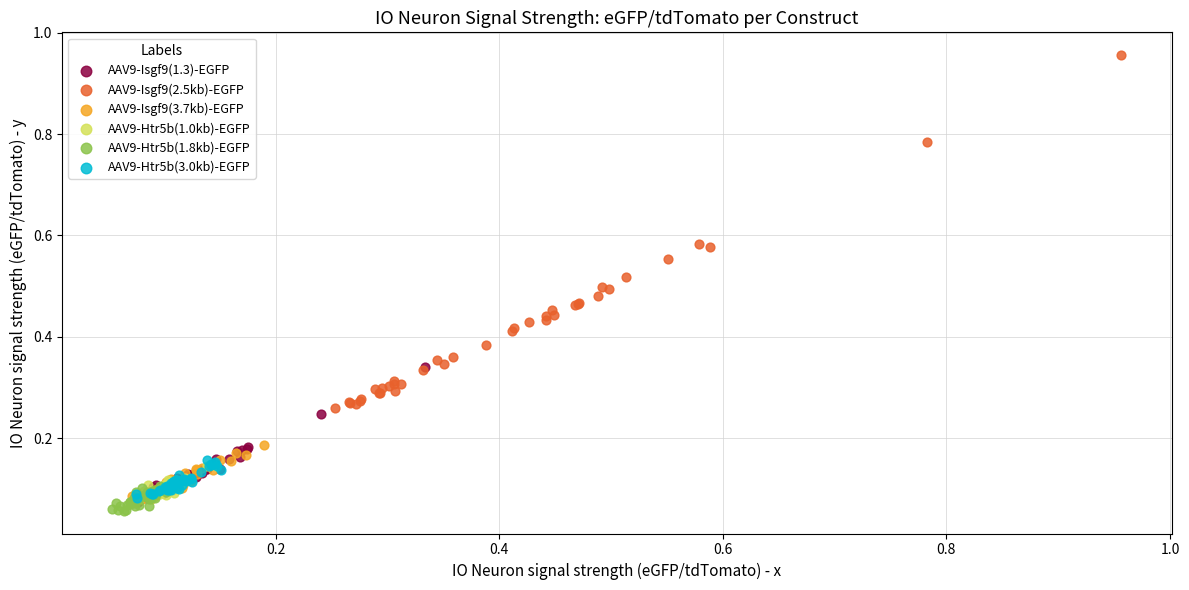

Which series reaches the maximum Y coordinate?

AAV9-Isgf9(2.5kb)-EGFP